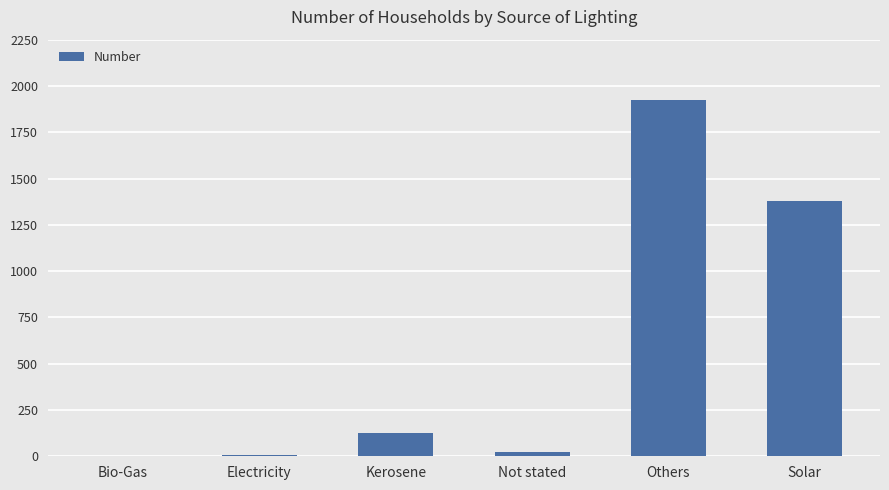

What is the sum of all values?

3460